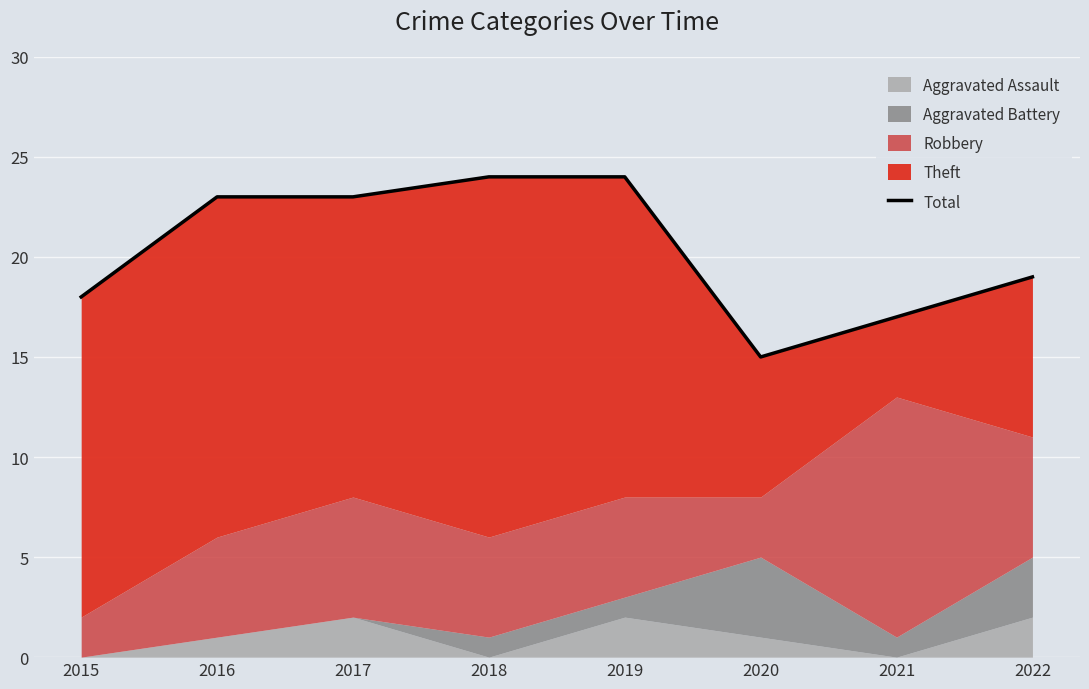

The chart shows a value of 27 at 2022. True or false?

False